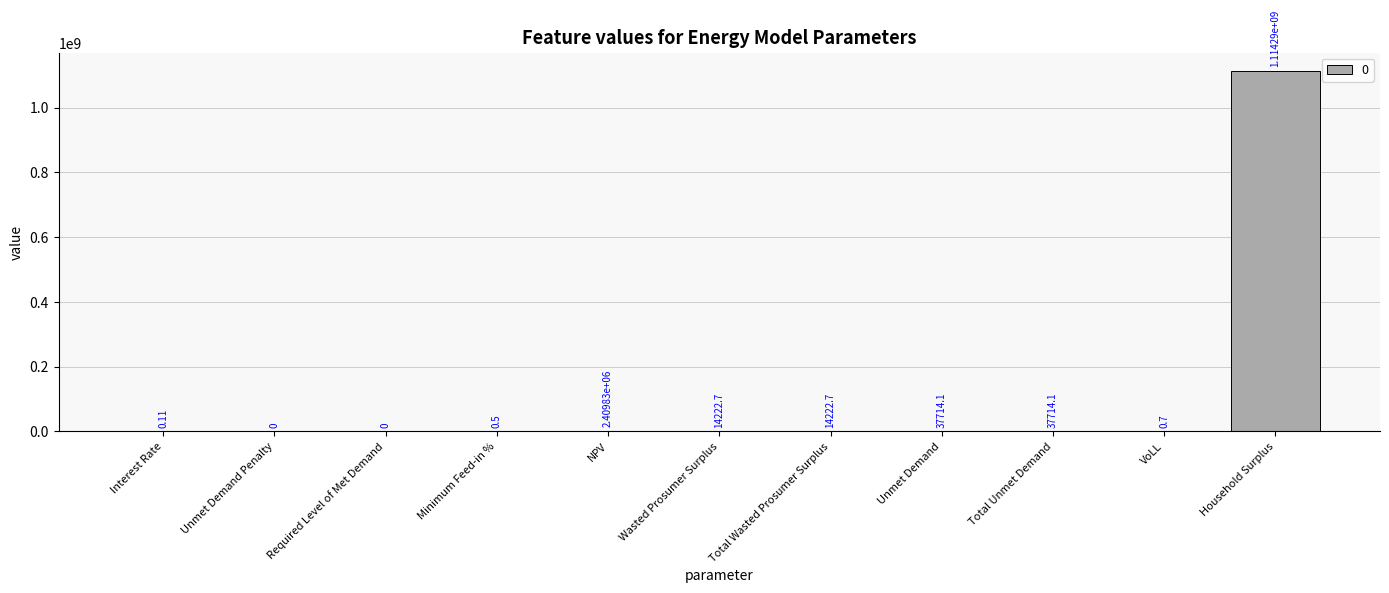

The chart shows a value of -704928870.4 at Required Level of Met Demand. True or false?

False